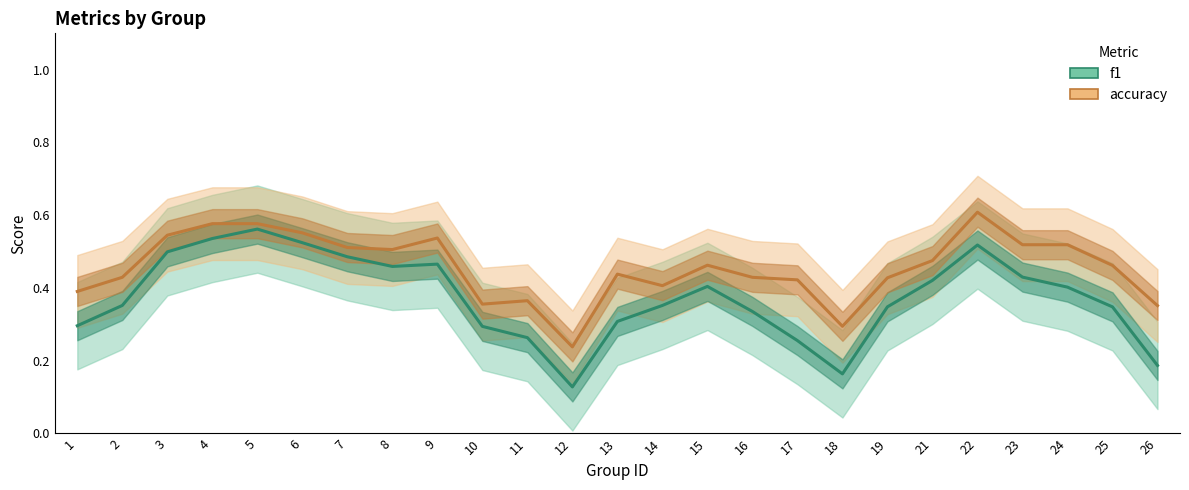

True or false: f1 and accuracy intersect in this chart.

False